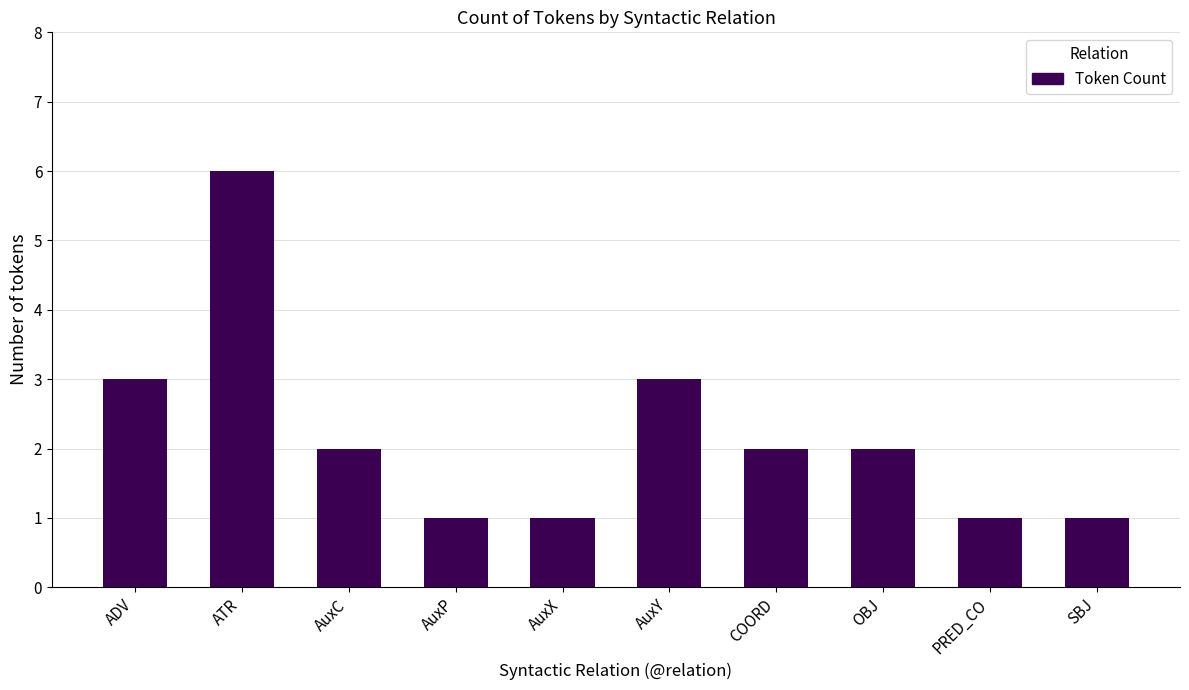

What is the label of the 8th bar from the right?

AuxC